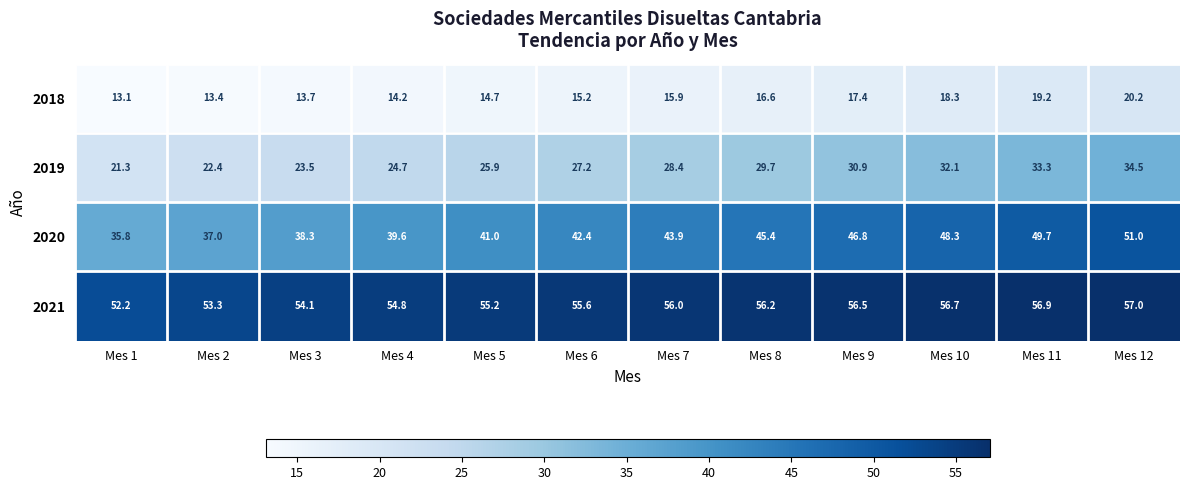

The 2018 series shows 6.0 at Mes 12. True or false?

False